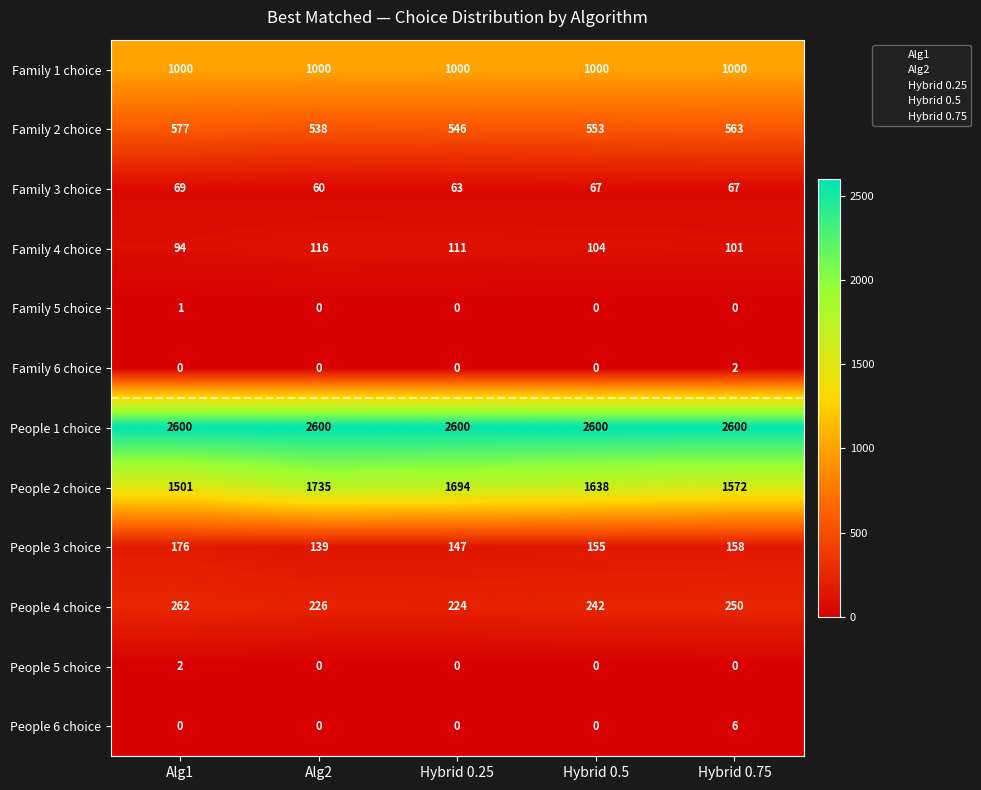

At which category is the sum across all series the highest?

Alg2